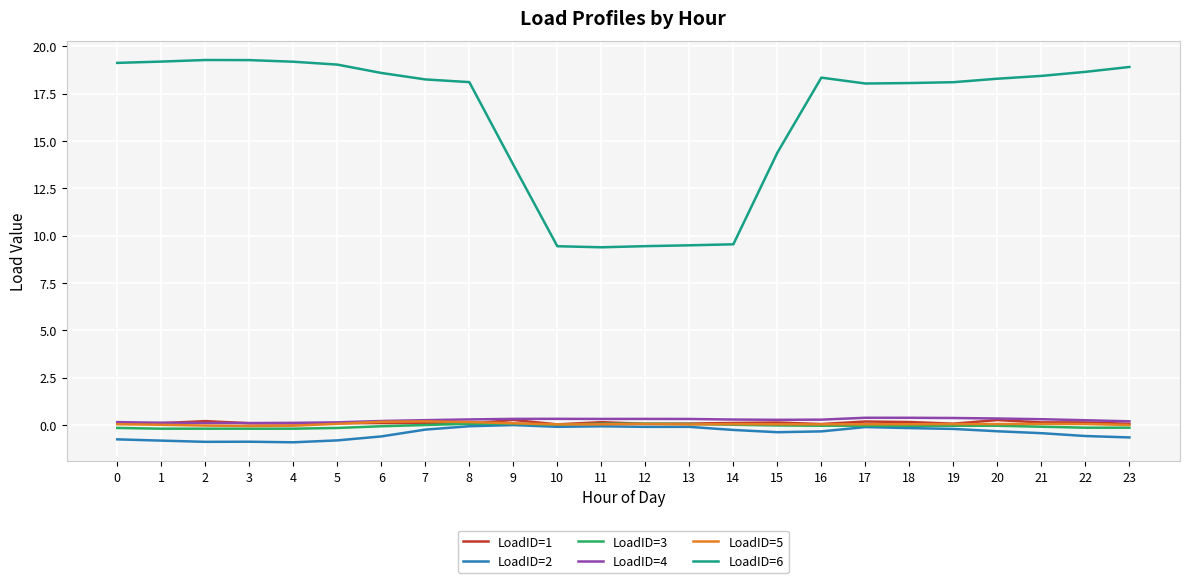

Does the chart have visible grid lines?

Yes